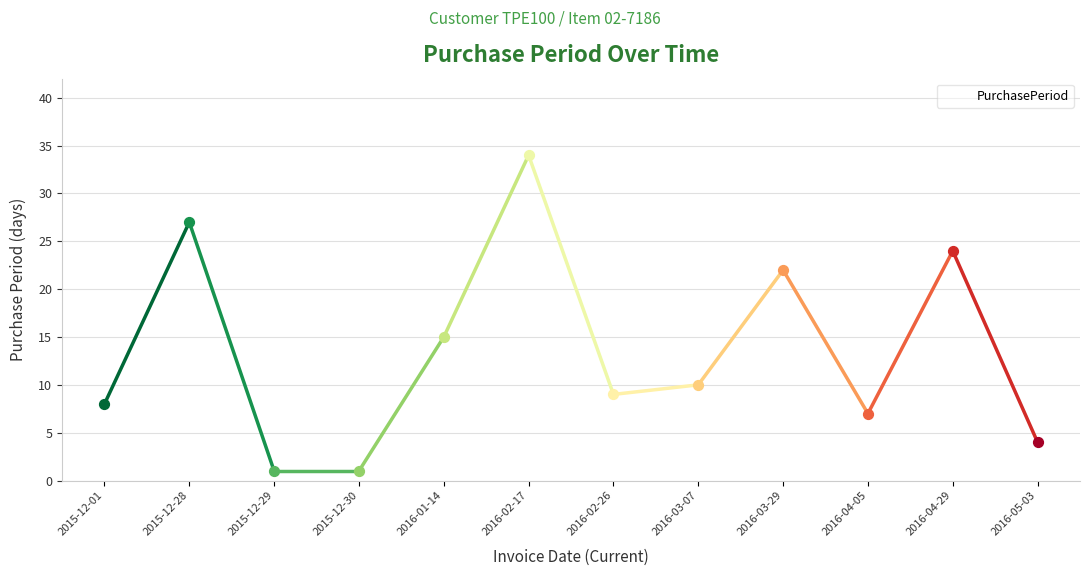

Approximately how many times larger is the value at 2016-04-05 compared to 2016-02-26?

0.8